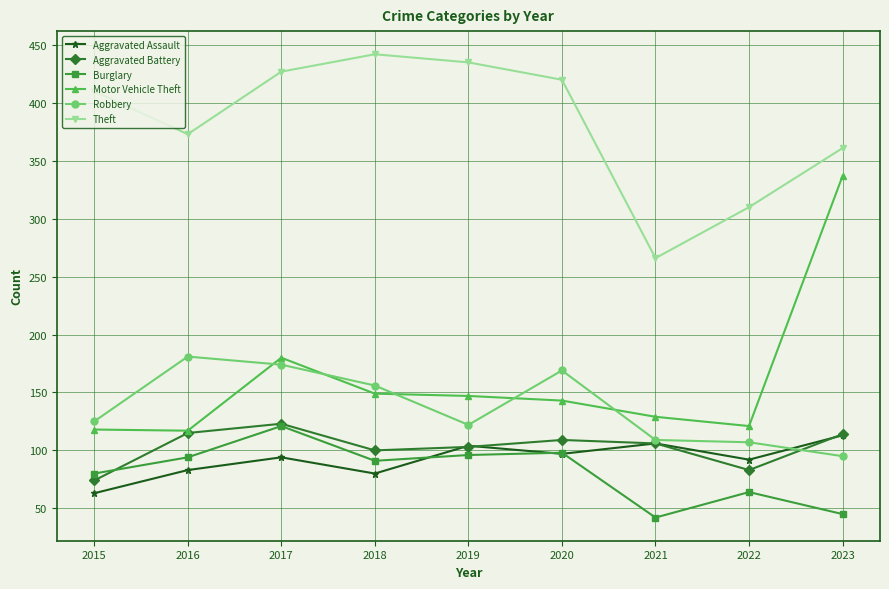

What is the greatest value displayed?

442